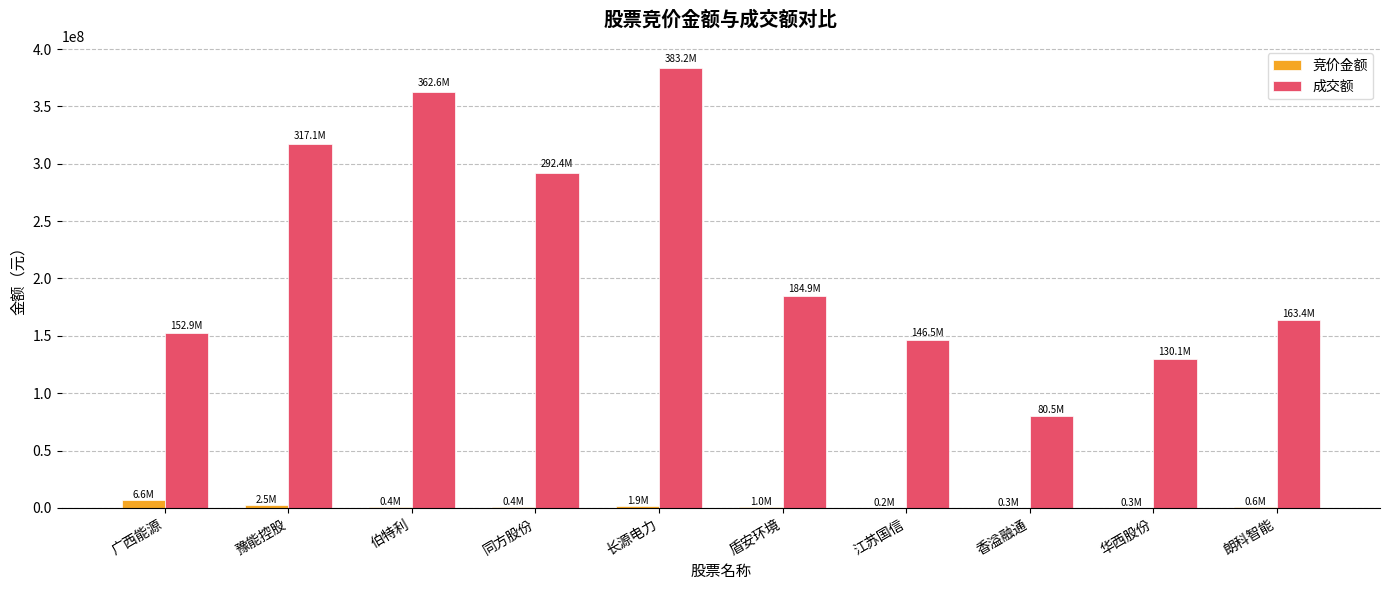

Does the chart contain stacked bars?

No